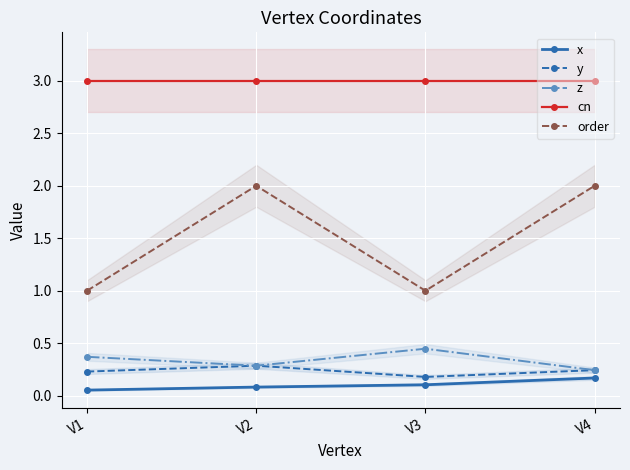

What is the difference between the maximum and second lowest values in the order series?

1.0